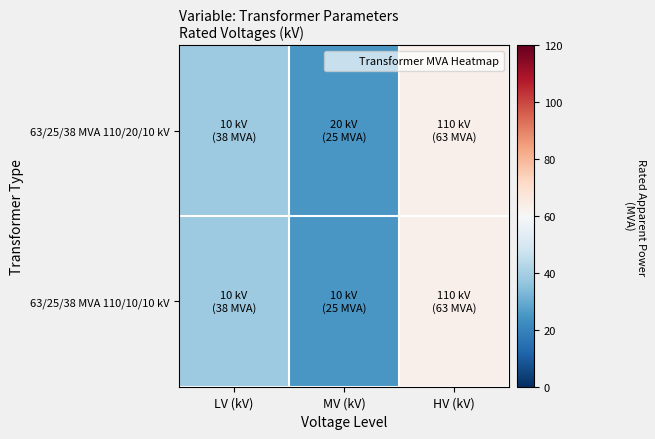

Between LV (kV) and MV (kV), which is larger?

LV (kV)